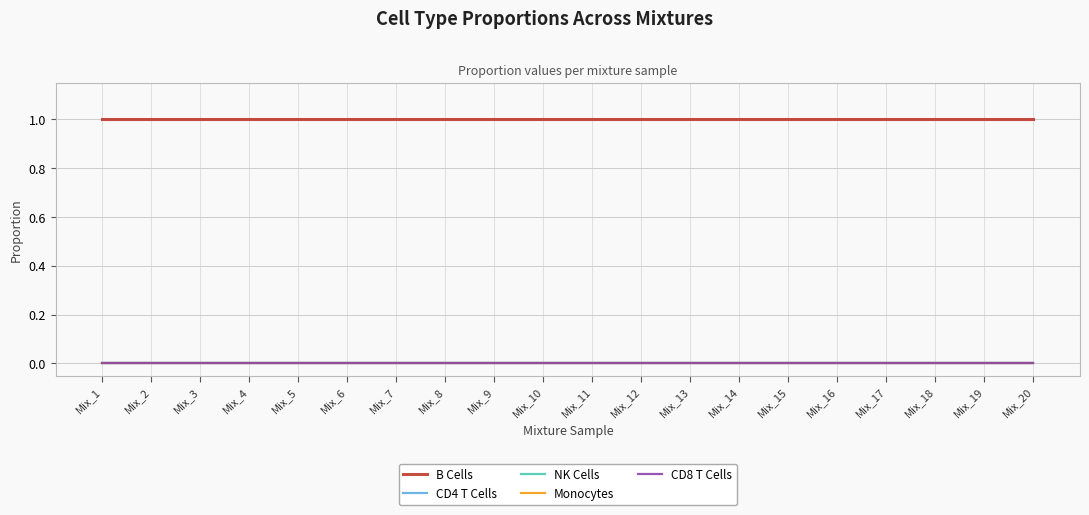

Is this an area chart (filled region under the line)?

No